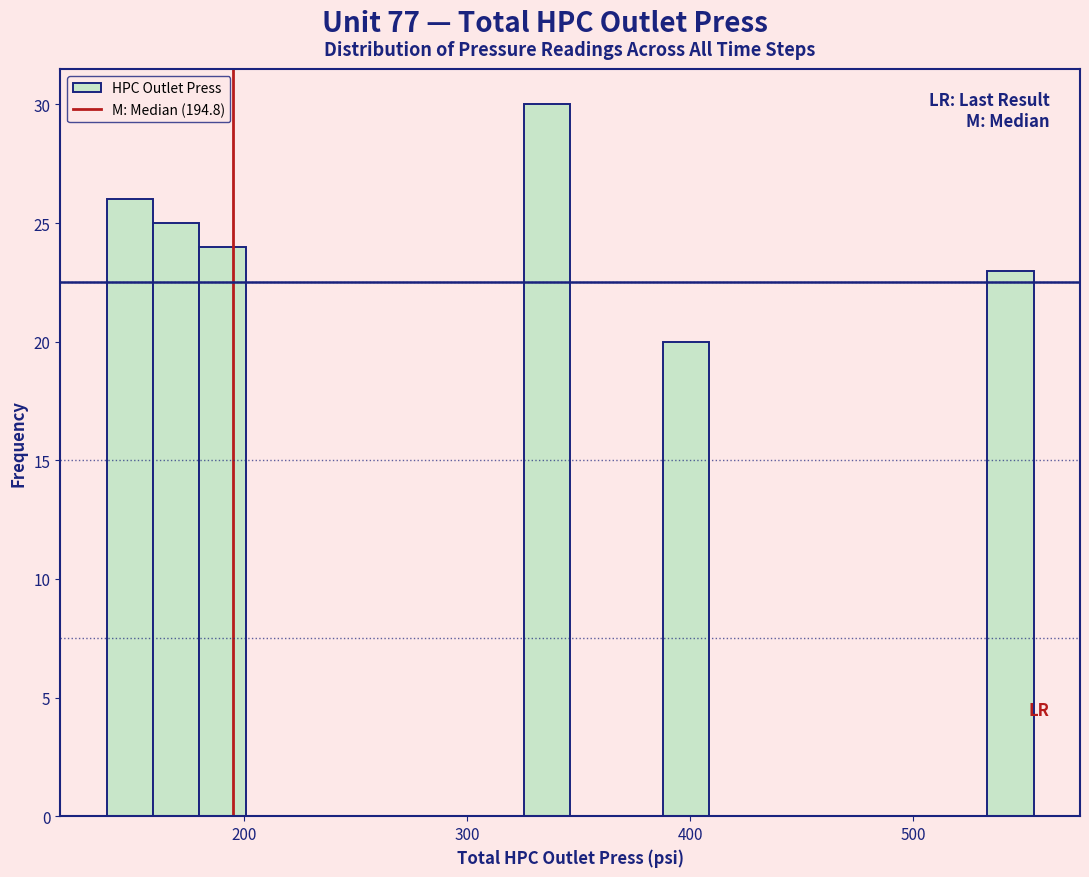

Read against the x-axis, roughly where is the centre of the tallest bar?

340